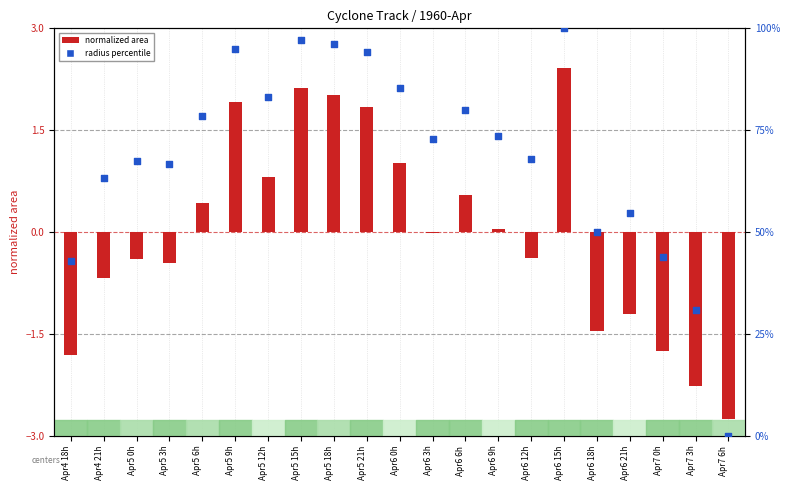

Which series has the largest Y range (max minus min)?

radius percentile